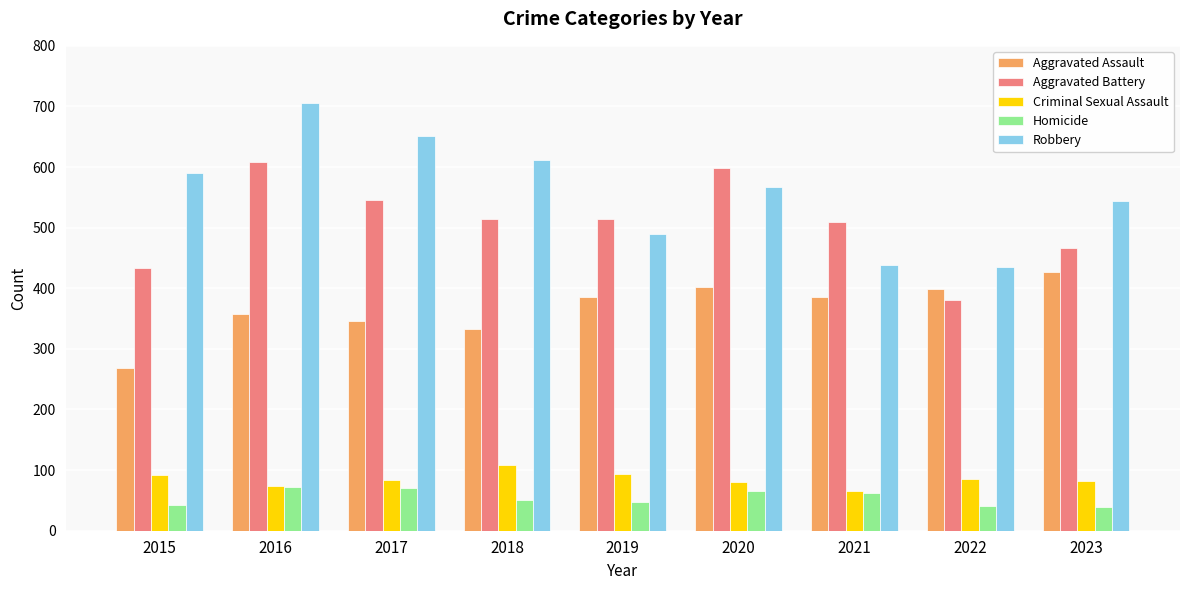

What are all the series names shown in the legend?

Aggravated Assault, Aggravated Battery, Criminal Sexual Assault, Homicide, Robbery